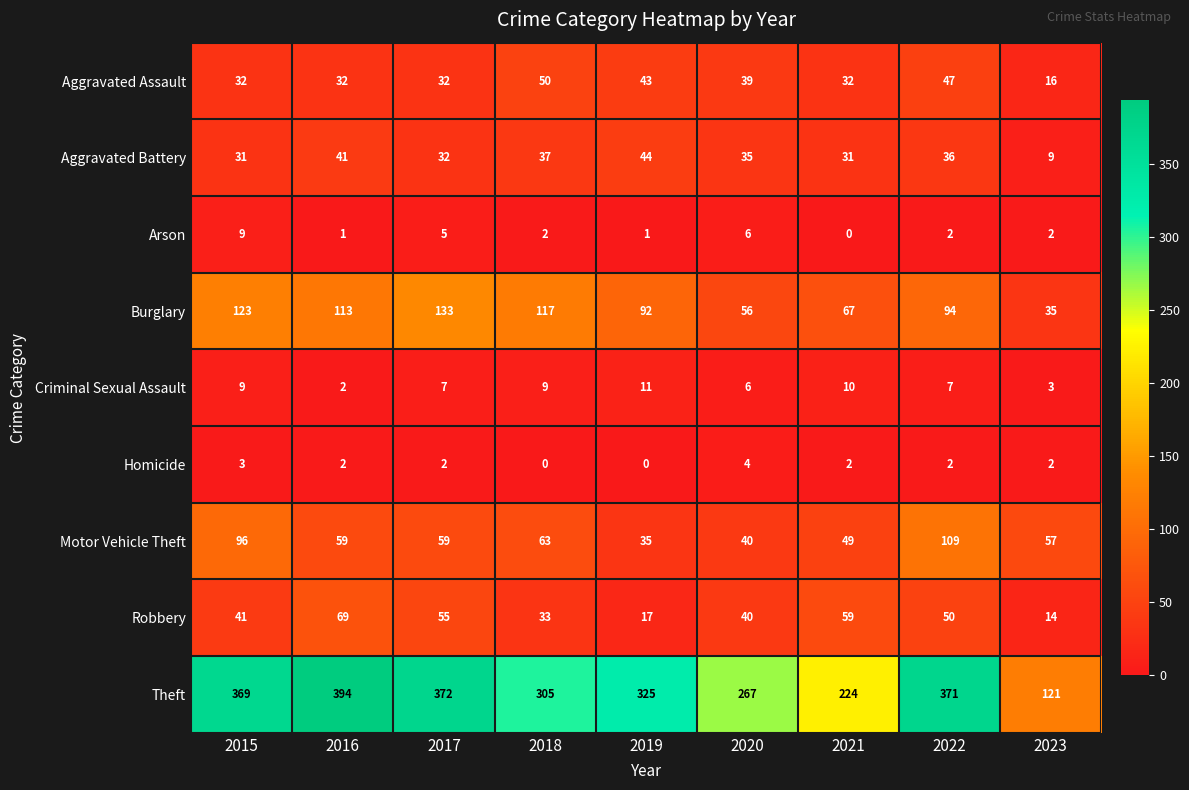

Is it true that Aggravated Assault equals 16 at 2016?

False